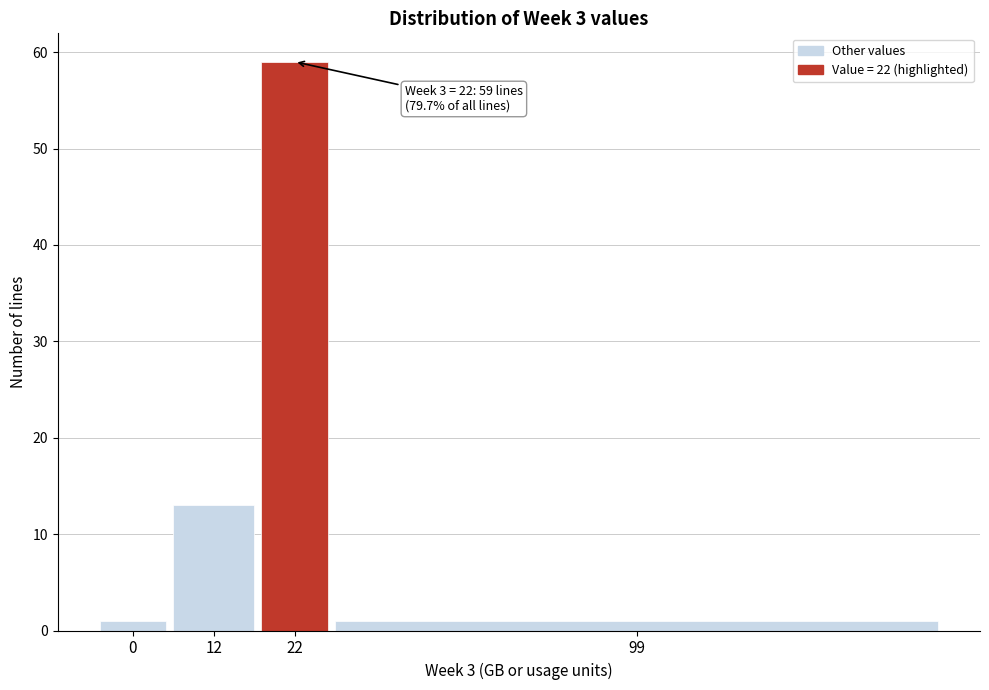

Reading right to left, transcribe all the data shown in this chart.

99=1	22=59	12=13	0=1